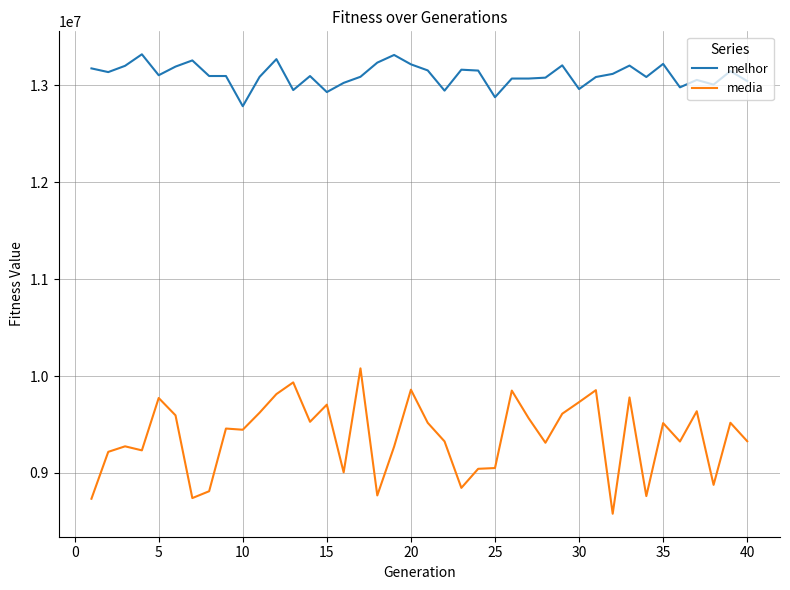

What is the difference between the second highest and second lowest values in the melhor series?

436283.0